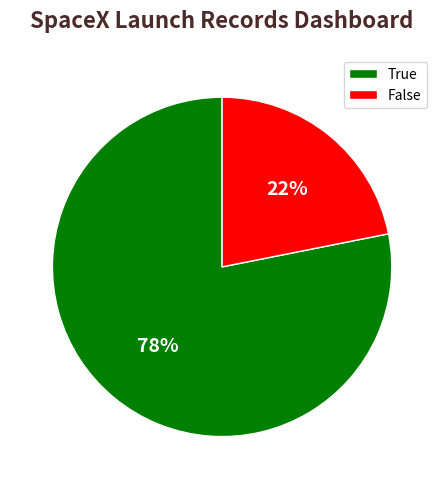

Do True and False together represent more than half of the pie?

Yes